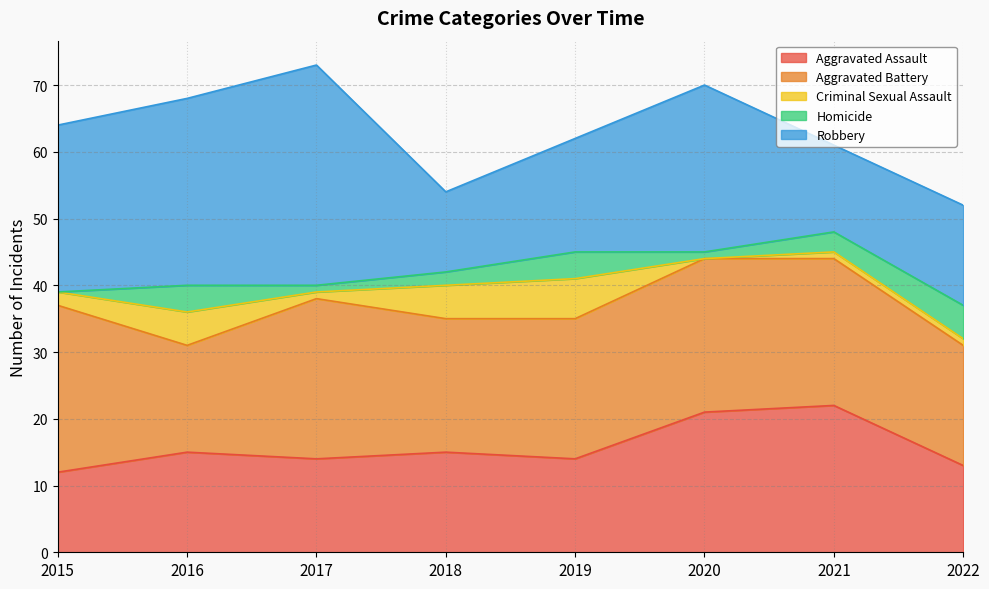

Does the chart have visible grid lines?

Yes